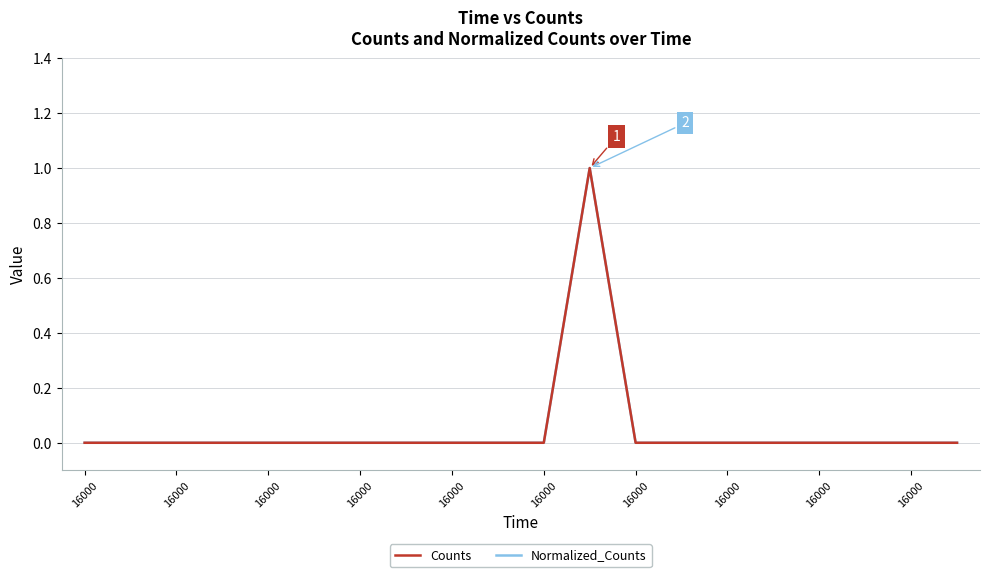

Does the chart display data point markers on the line(s)?

No